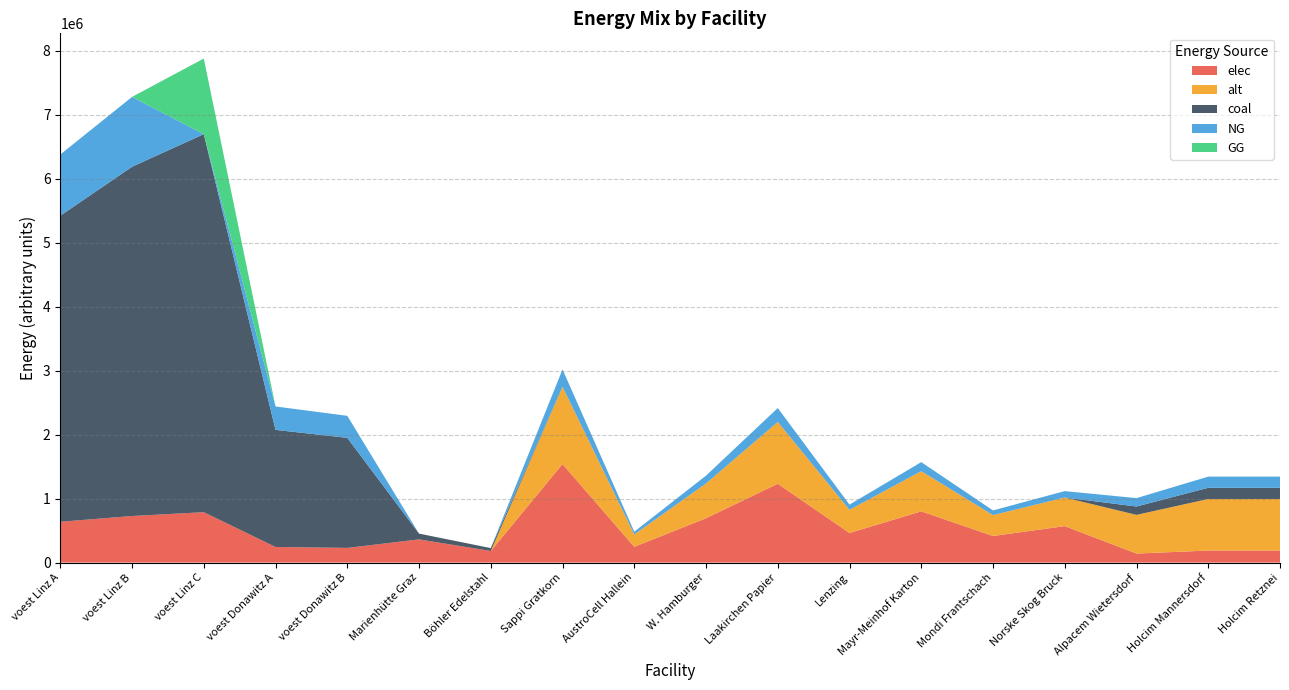

Reading right to left, transcribe all the data shown in this chart.

elec: 188039.2	188039.2	141029.4	569630.8	415676.6	800562.3	461862.8	1231634.2	692794.3	246326.9	1539542.8	181122.7	362245.4	229326.3	243964.2	787601.0	727632.4	637640.5
alt: 805882.2	805882.2	604411.6	446769.3	326020.8	627892.0	362245.4	965987.6	543368.1	193197.5	1207484.6	0.0	0.0	0.0	0.0	0.0	0.0	0.0
coal: 174607.8	174607.8	130955.9	0.0	0.0	0.0	0.0	0.0	0.0	0.0	0.0	45280.7	90561.3	1719947.4	1829731.2	5907007.5	5457242.9	4782303.7
NG: 174607.8	174607.8	130955.9	100523.1	73354.7	141275.7	81505.2	217347.2	122257.8	43469.4	271684.0	0.0	0.0	343989.5	365946.2	0.0	1091448.6	956460.7
GG: 0.0	0.0	0.0	0.0	0.0	0.0	0.0	0.0	0.0	0.0	0.0	0.0	0.0	0.0	0.0	1181401.5	0.0	0.0